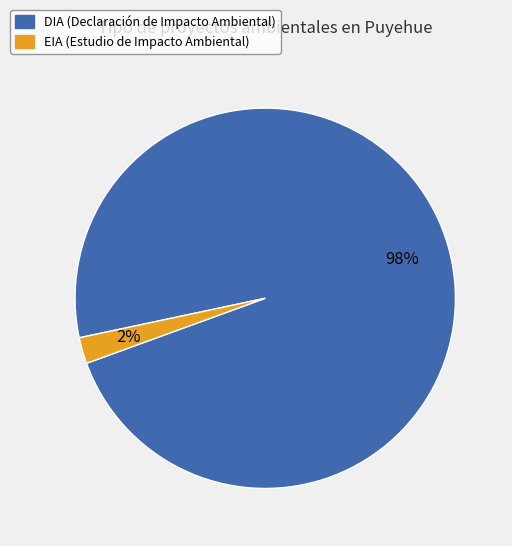

Do DIA and EIA together represent more than half of the pie?

Yes